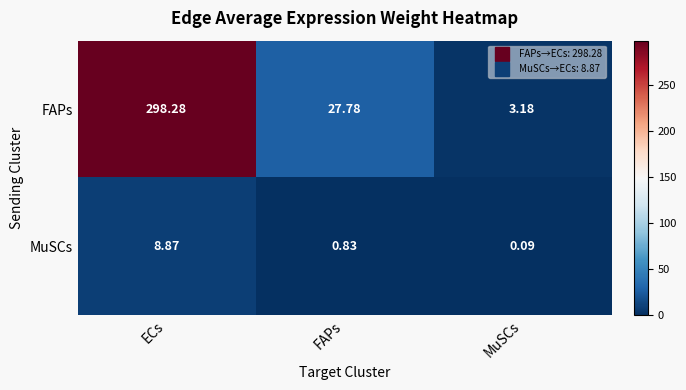

Which series has the largest total across all categories?

FAPs